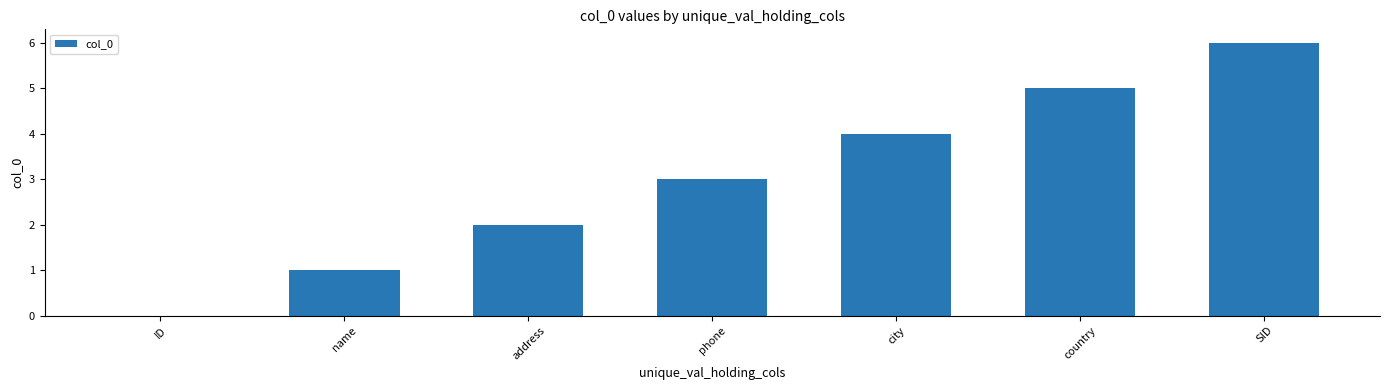

The chart shows a value of 6 at SID. True or false?

True